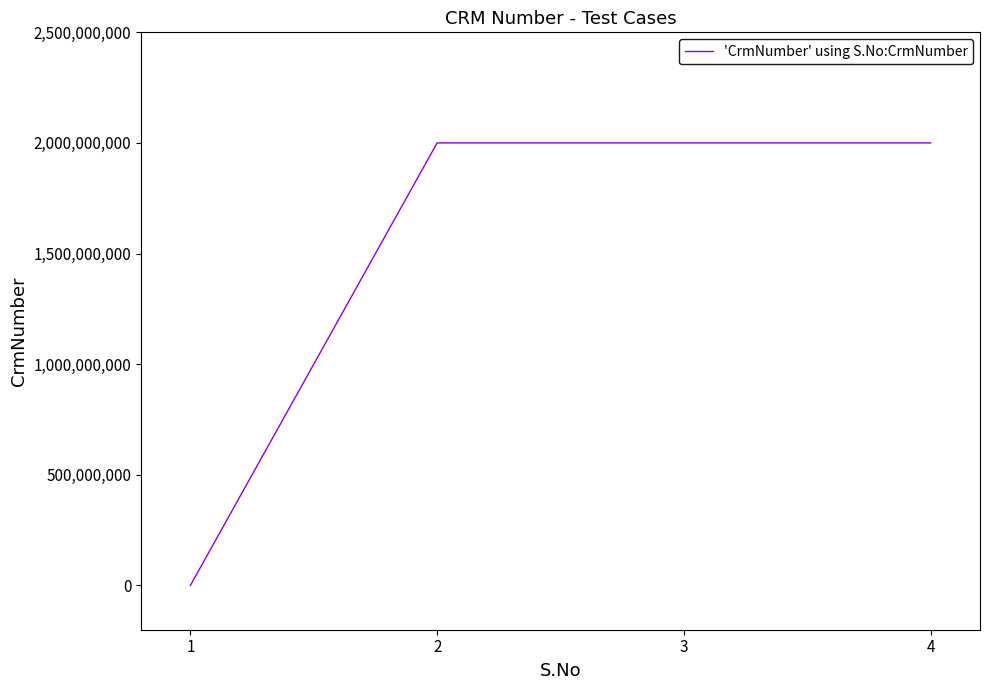

The value at 4 is 914937301. True or false?

False